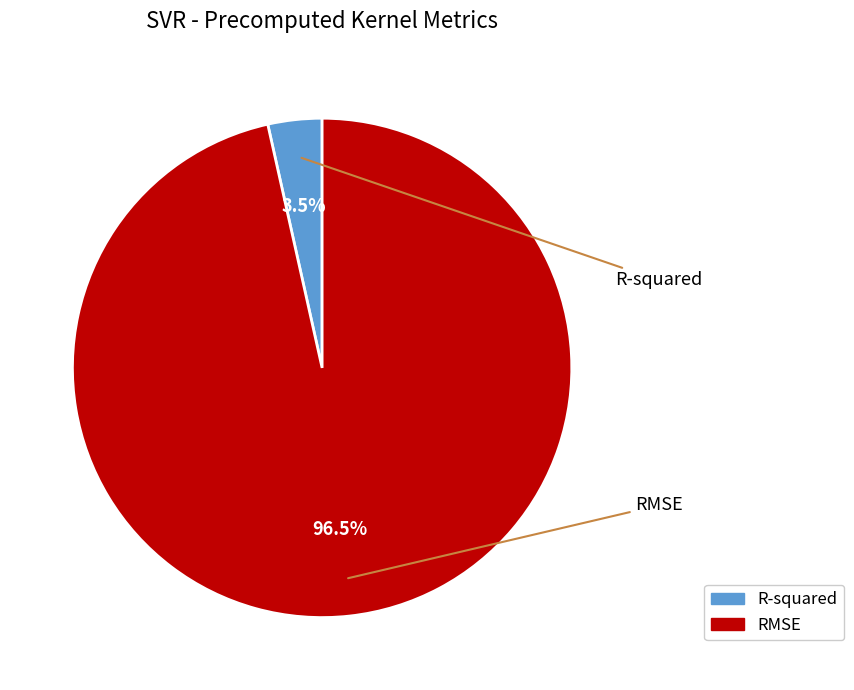

Is it true that RMSE is 97% of the pie?

True